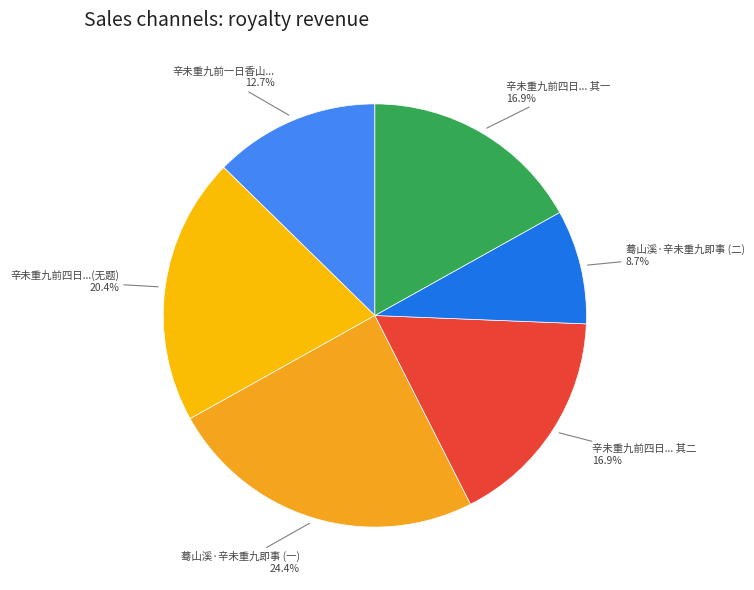

Count the number of slices in the pie.

6